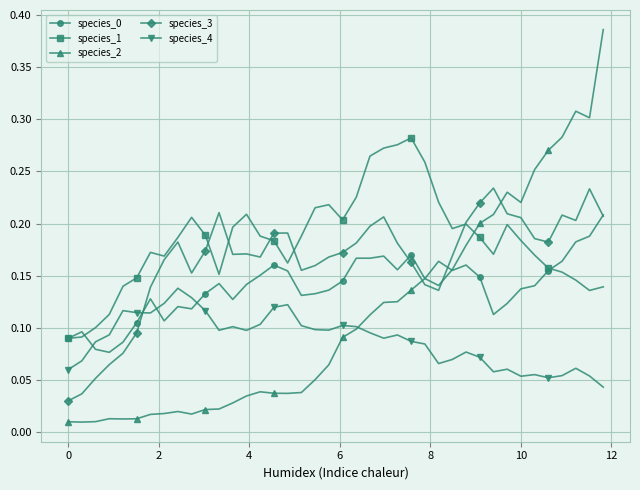

After their last crossing, which series has the higher values: species_2 or species_3?

species_2